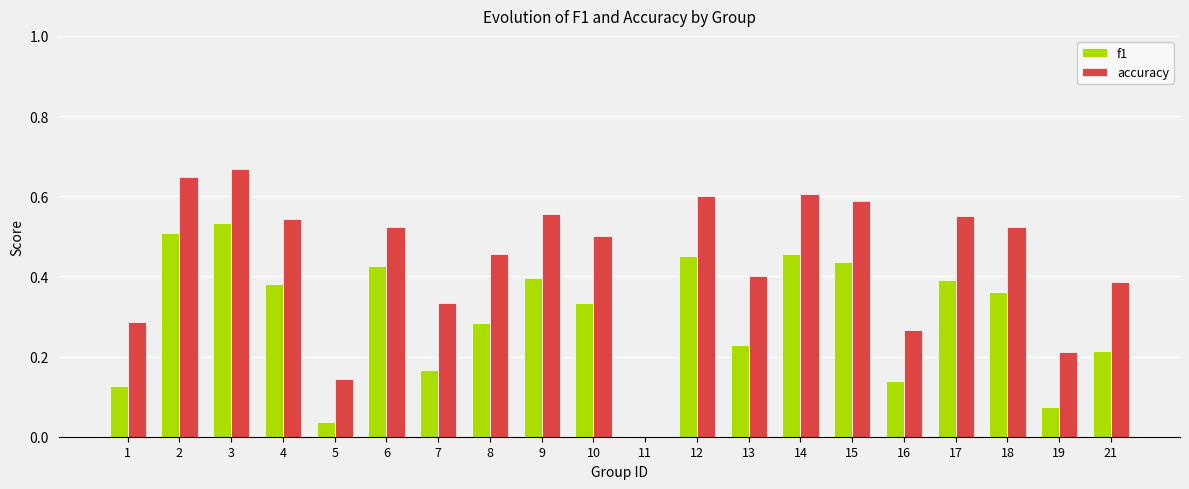

Does the chart contain stacked bars?

No